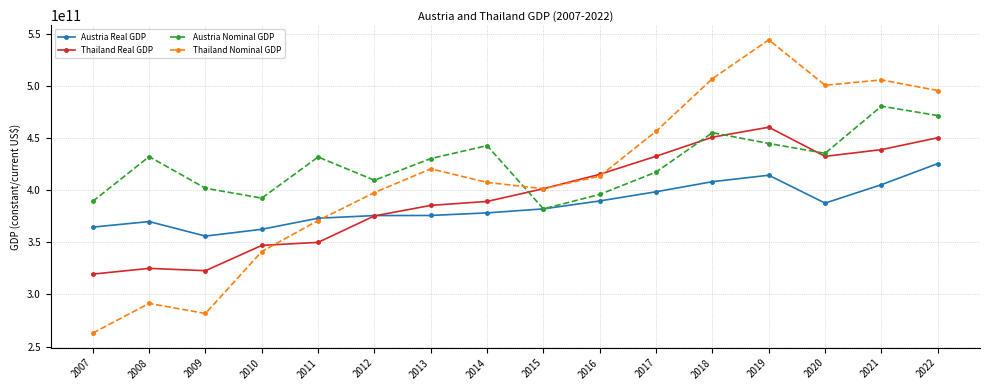

Between 2019 and 2020, which series saw the biggest shift?

Thailand Nominal GDP